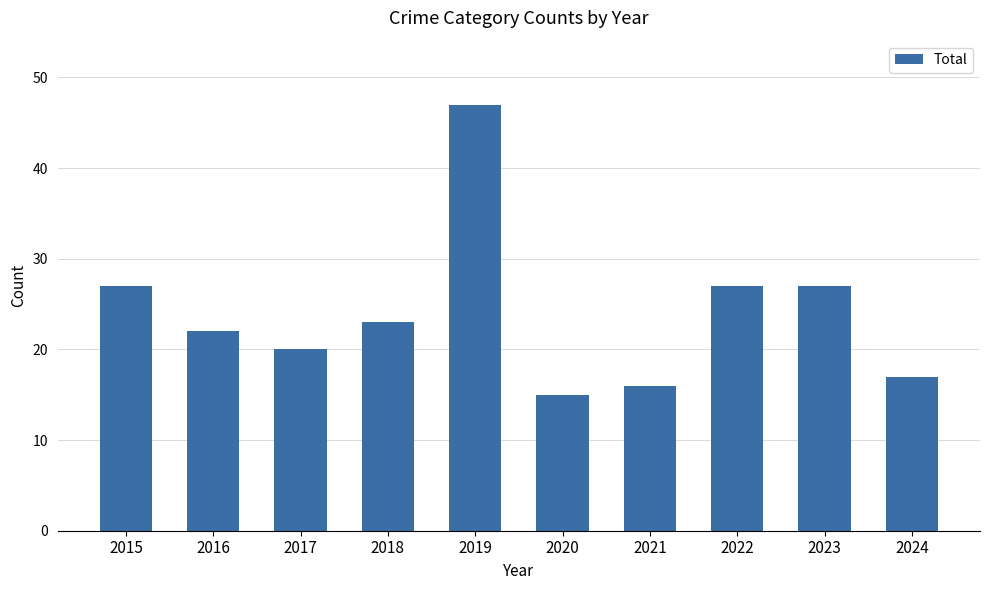

Reading right to left, list all the values displayed in this chart.

17	27	27	16	15	47	23	20	22	27